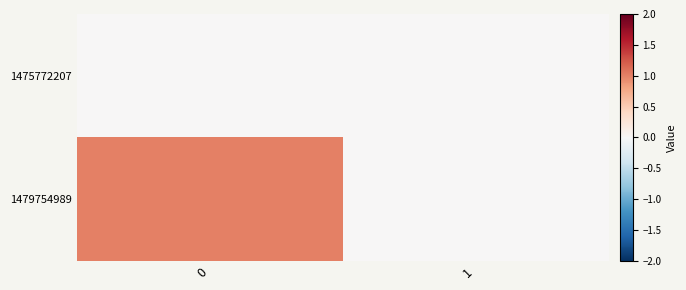

Reading left to right, what are all the values shown in this chart?

row_0: 0=0	1=0
row_1: 0=1	1=0